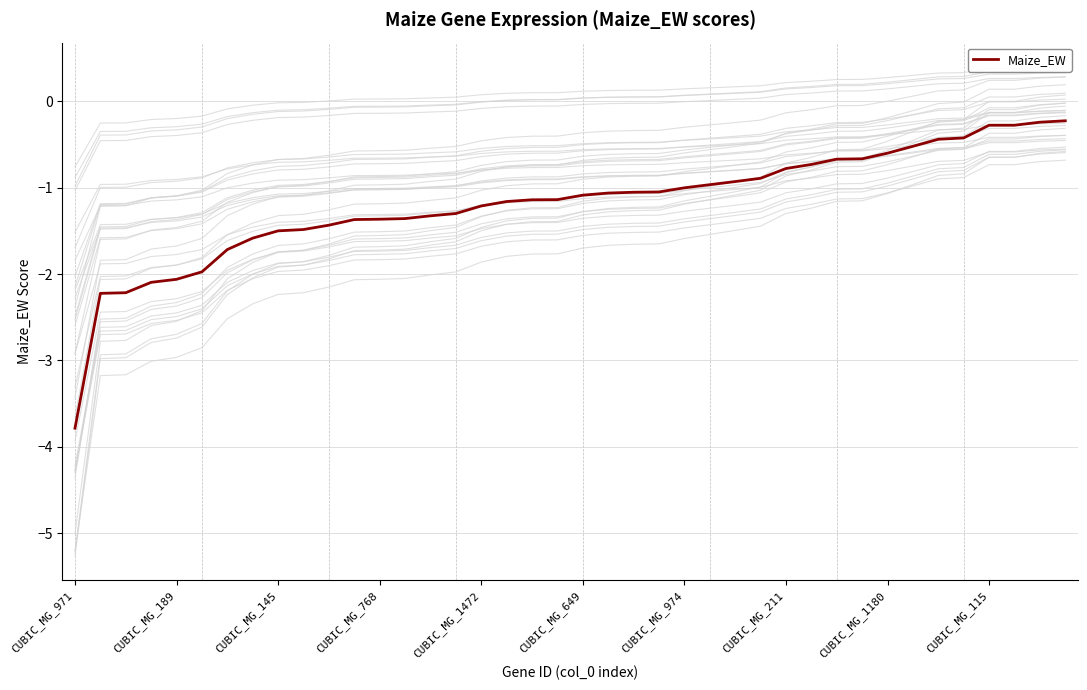

Between 25 and 34, which is larger?

34